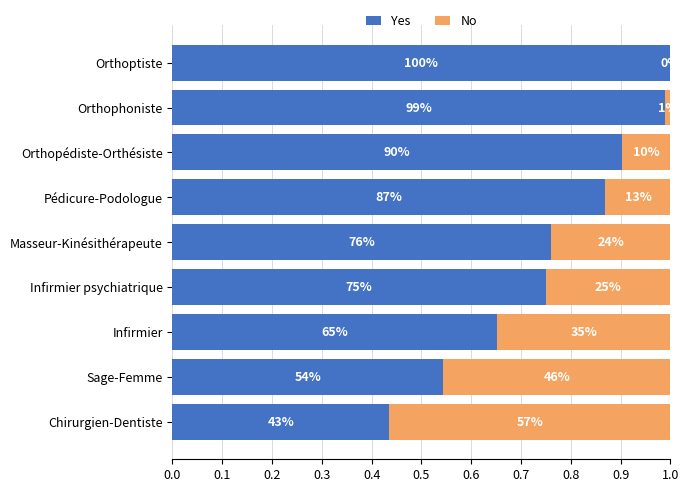

Which series has the largest range (max minus min)?

Yes